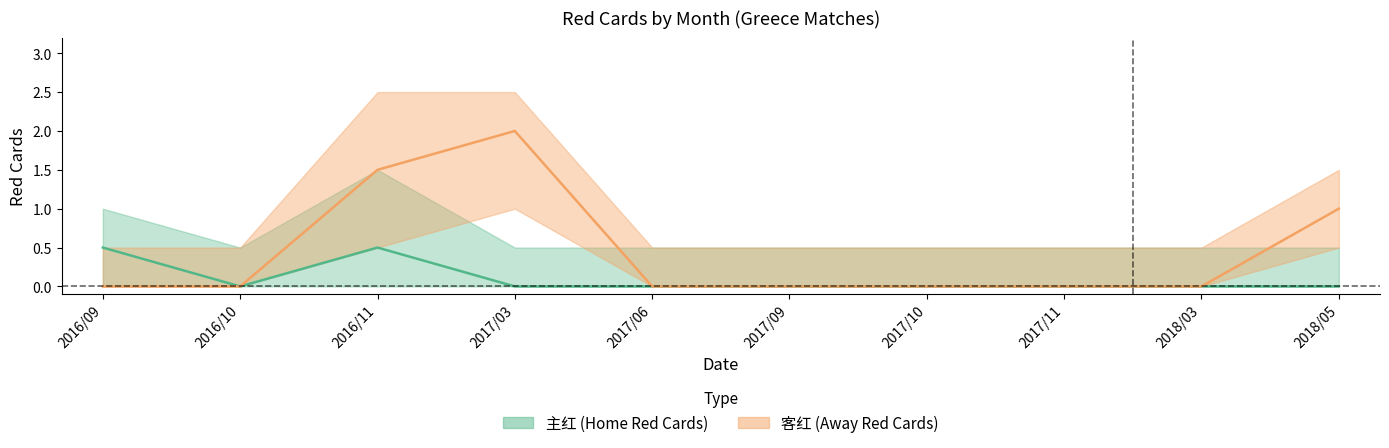

Is it true that 主红_upper equals 1.0 at 2016/09?

True